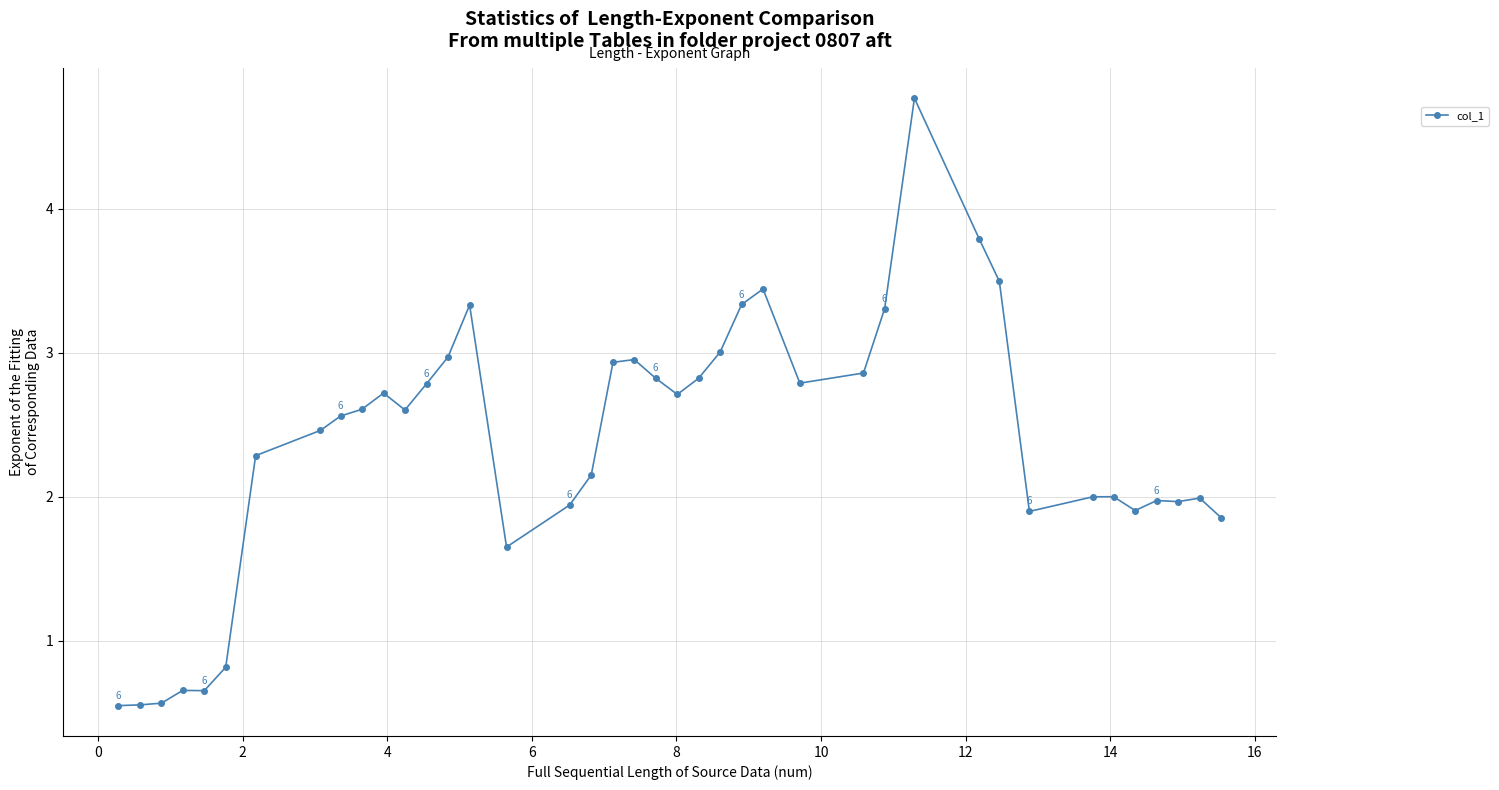

True or false: there are more than 2 points higher than both neighbors.

True